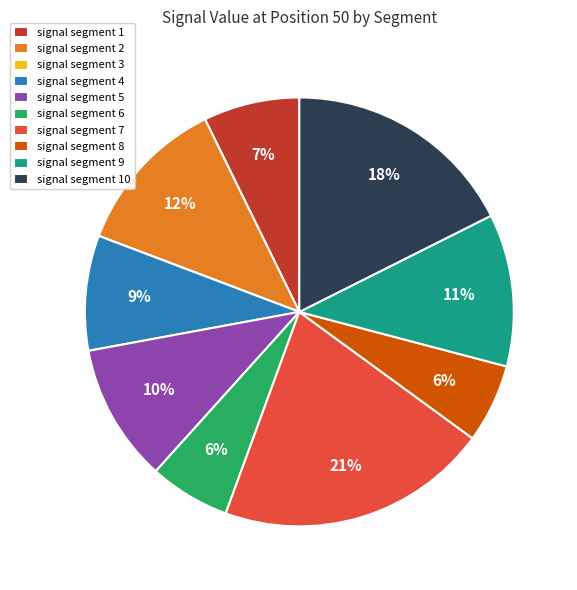

Is the sum of signal segment 6 and signal segment 10 greater than half?

No